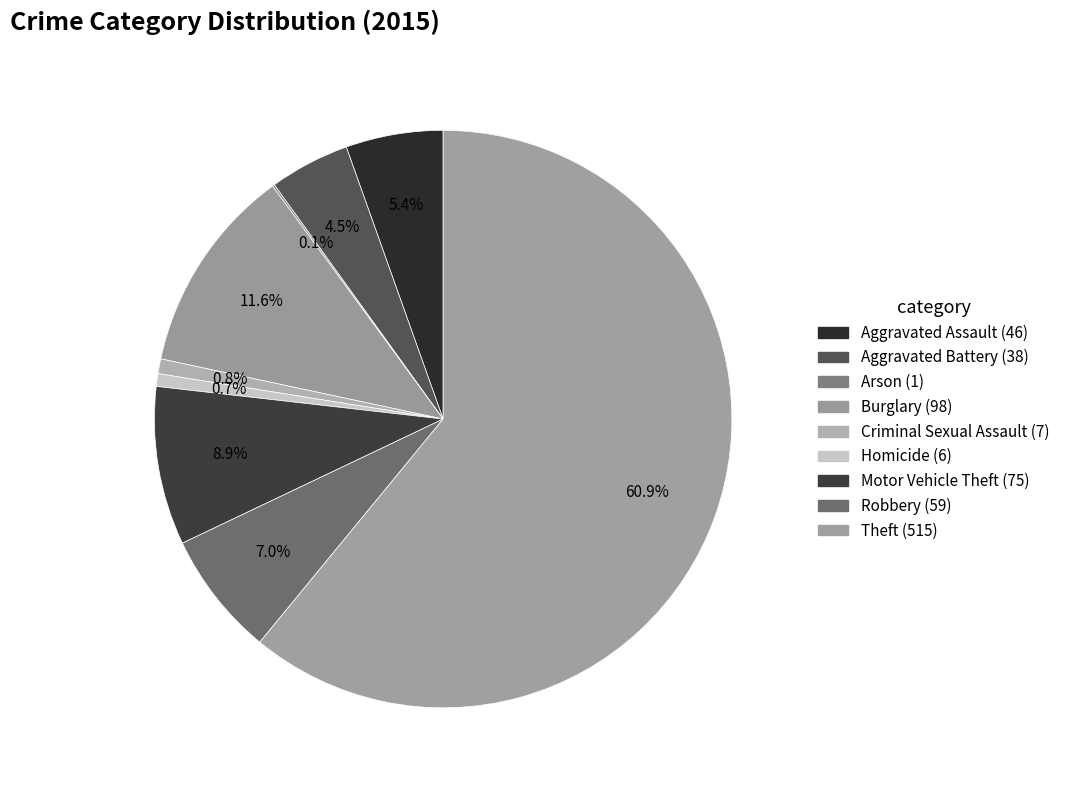

How many slices are in this pie chart?

9